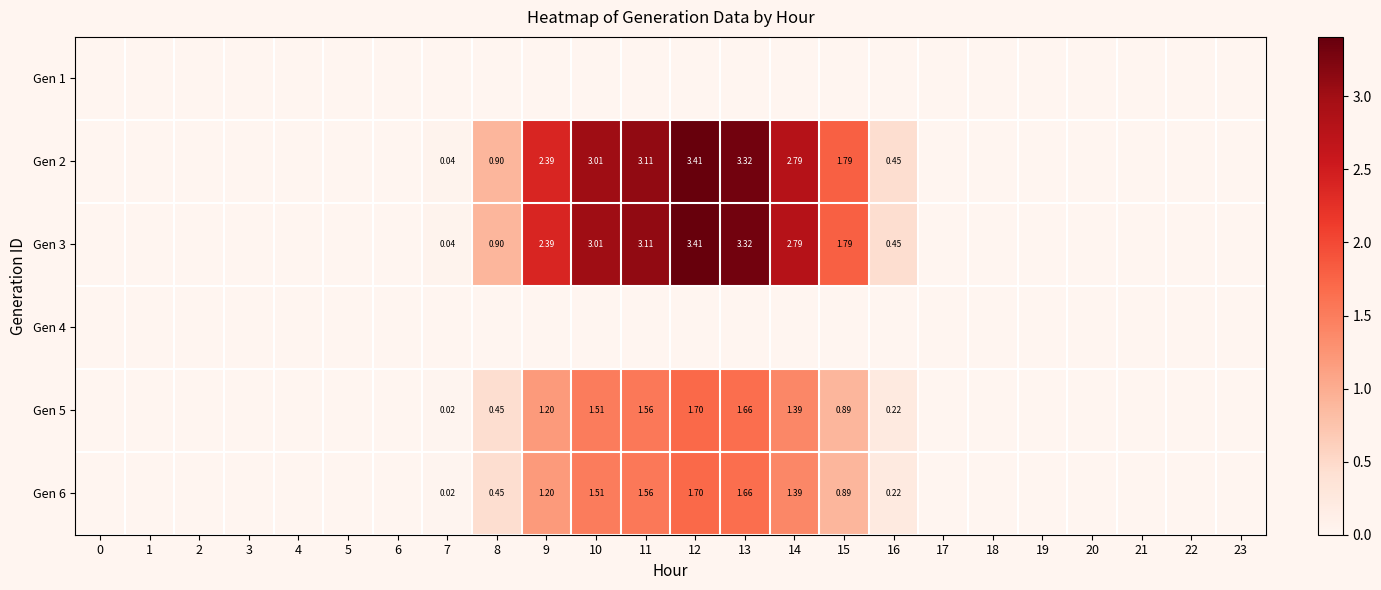

Between 7 and 11, which is larger?

7